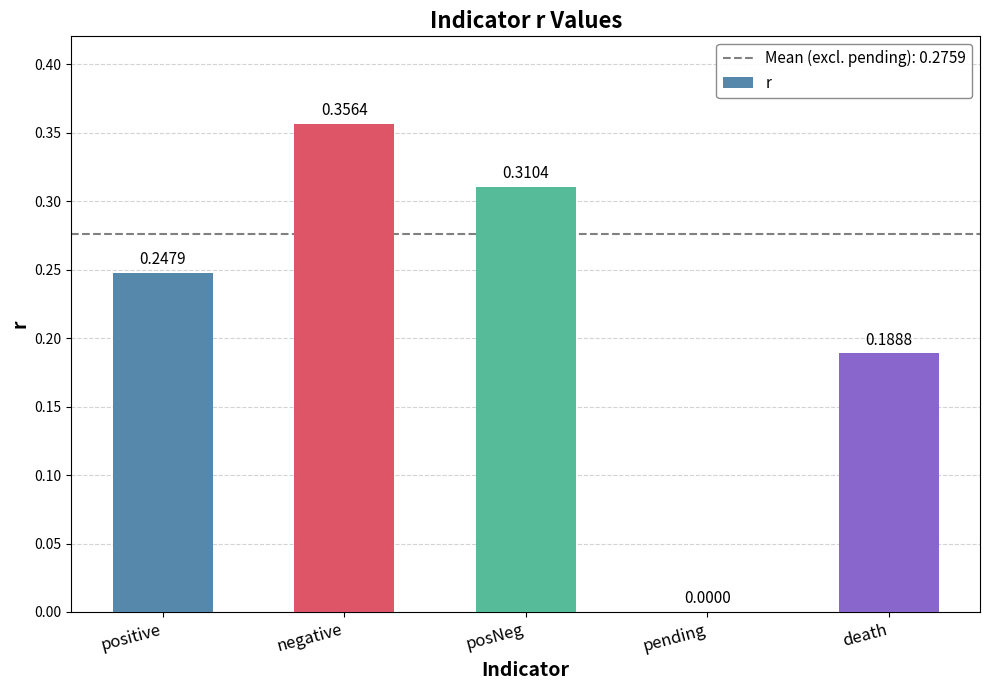

Which category has the highest value across all series?

negative